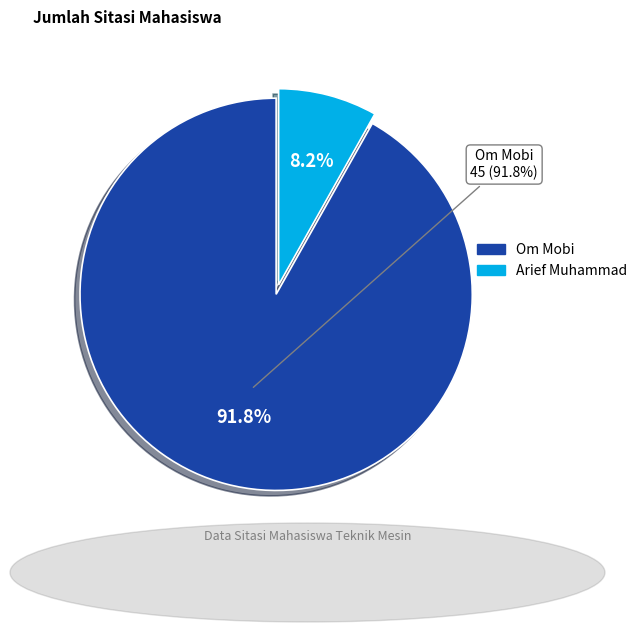

How many slices are in this pie chart?

2